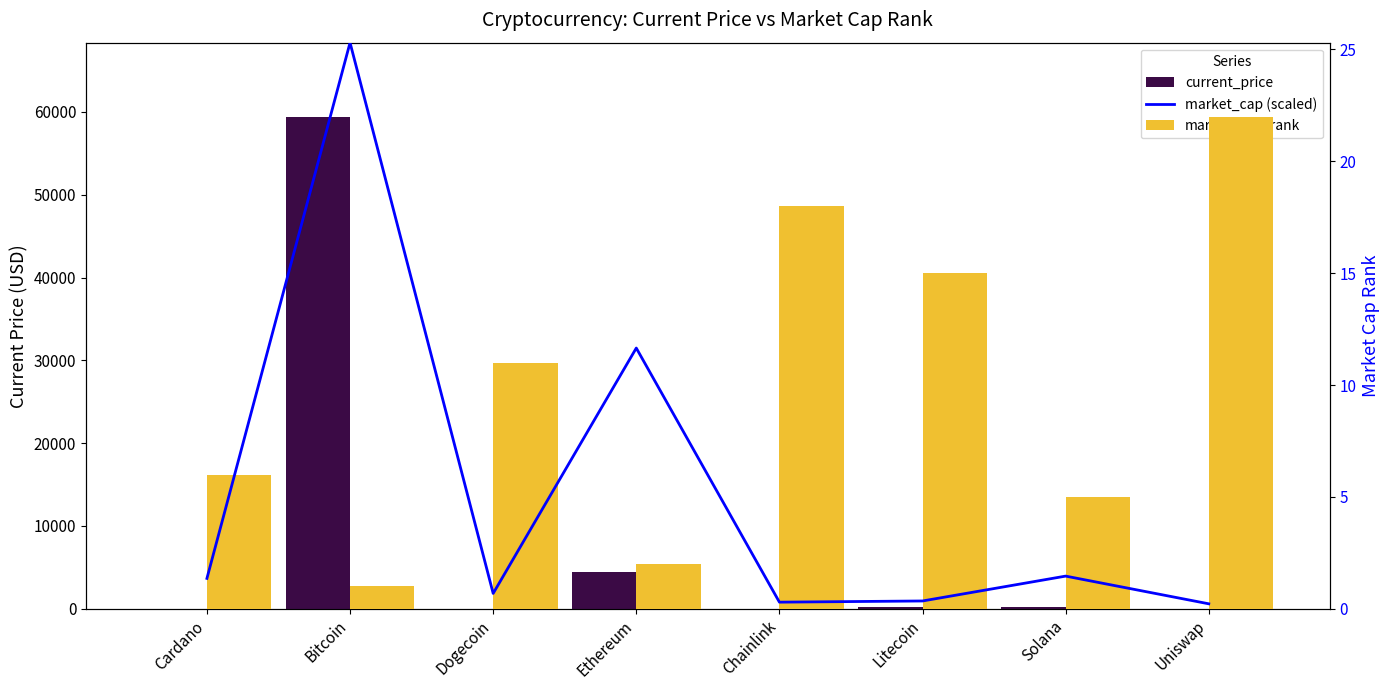

Are the bars grouped side by side (vs. stacked)?

Yes